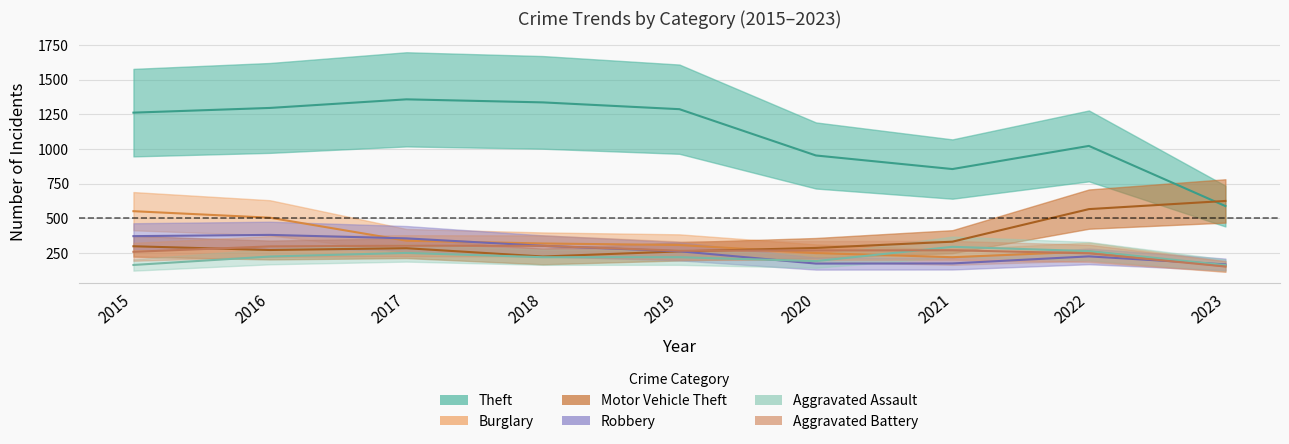

Which series has the largest total across all categories?

Theft_line